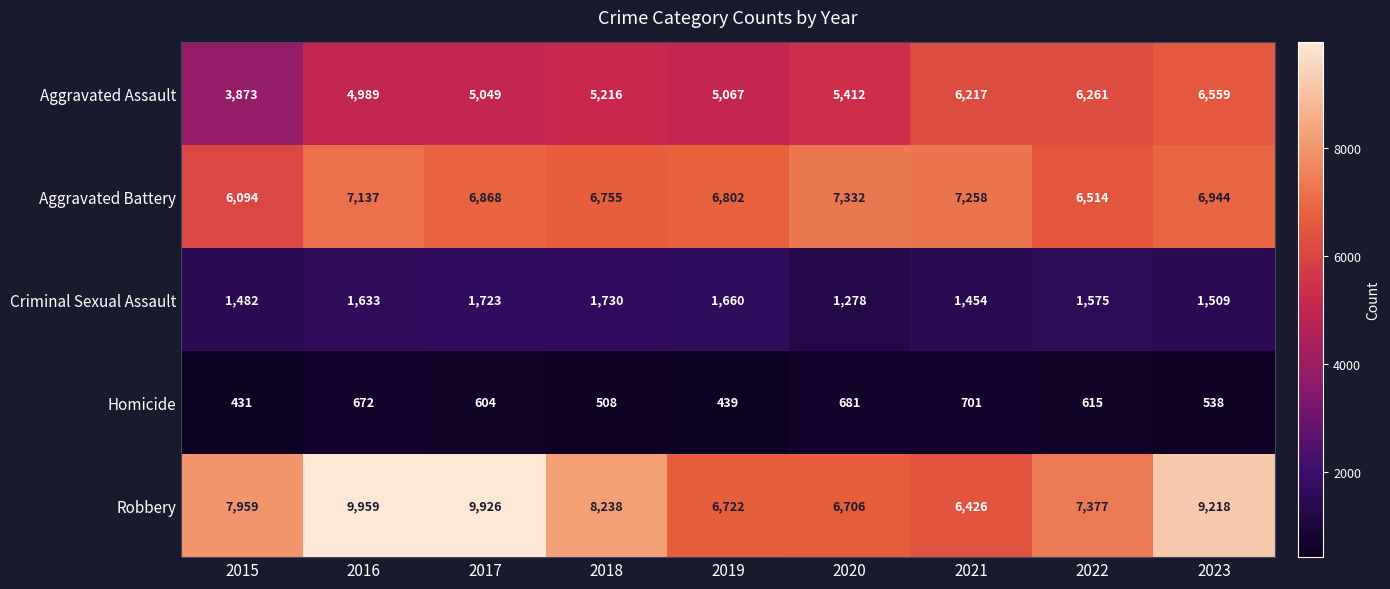

What is the lowest value of the Aggravated Assault series?

3873